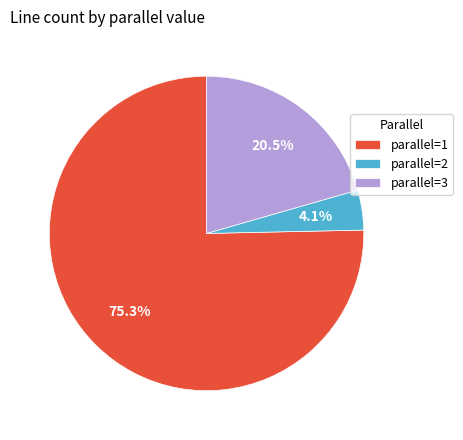

Rank the categories by value from lowest to highest.

parallel=2, parallel=3, parallel=1